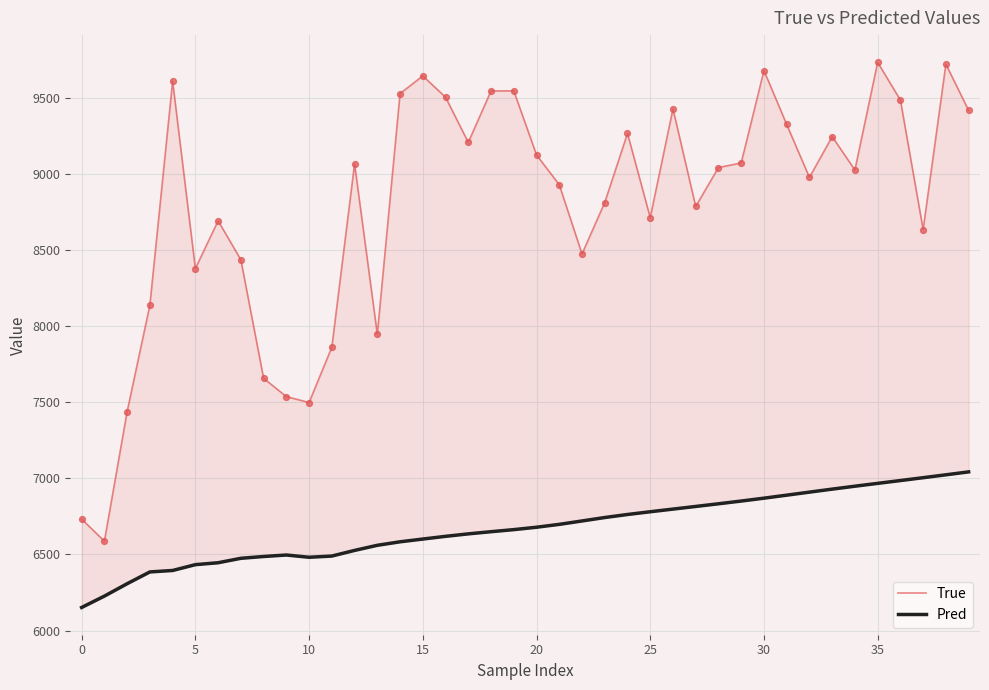

Which series contains the lowest Y value?

Pred